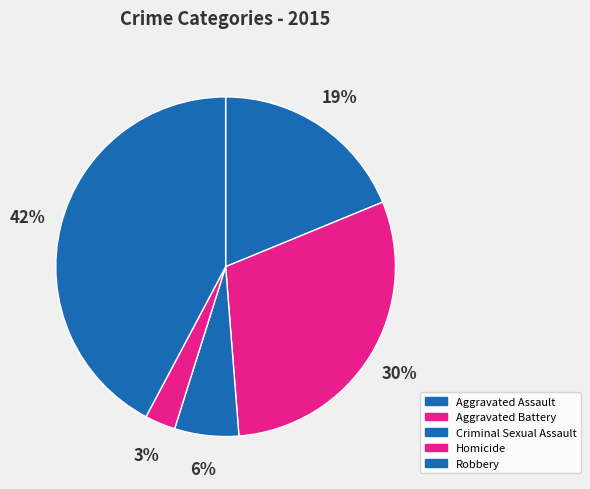

To the nearest percent, what percentage of the pie is Criminal Sexual Assault?

6%